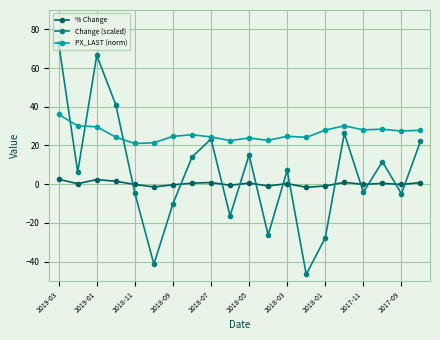

Rank the series by their maximum value, from highest to lowest.

Change (scaled), PX_LAST (norm), % Change